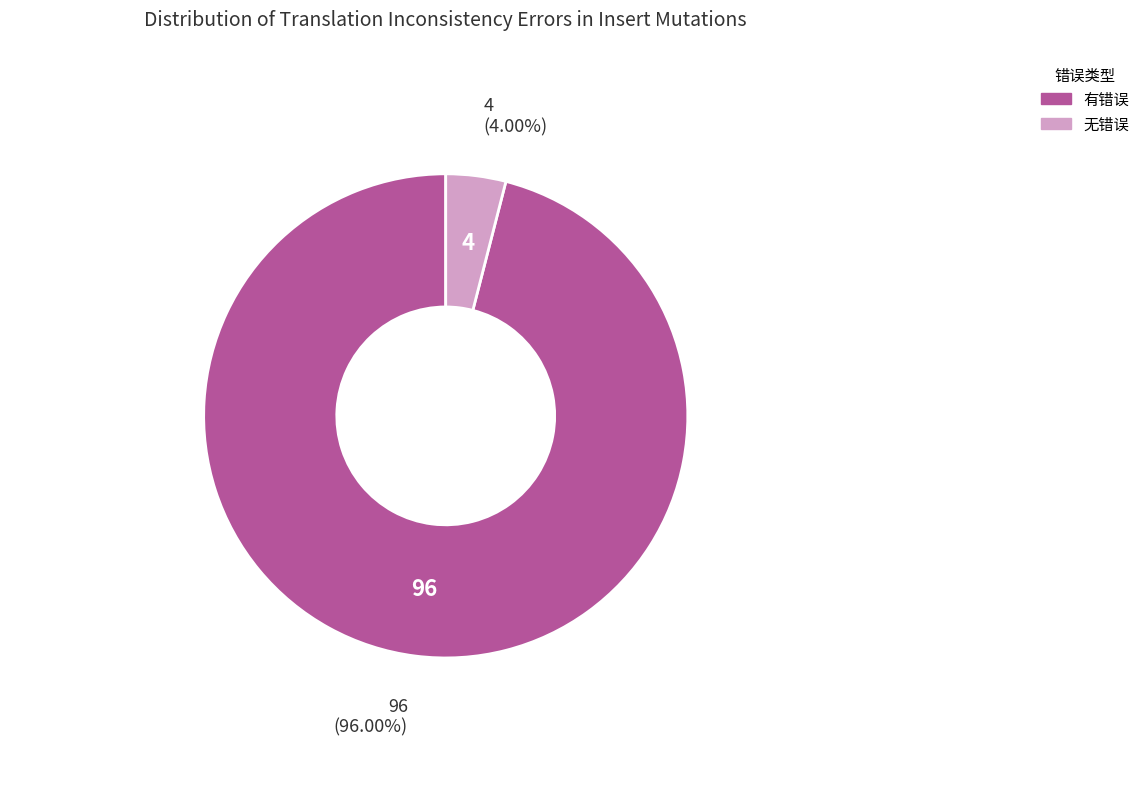

Which category has the biggest portion of the pie?

有错误